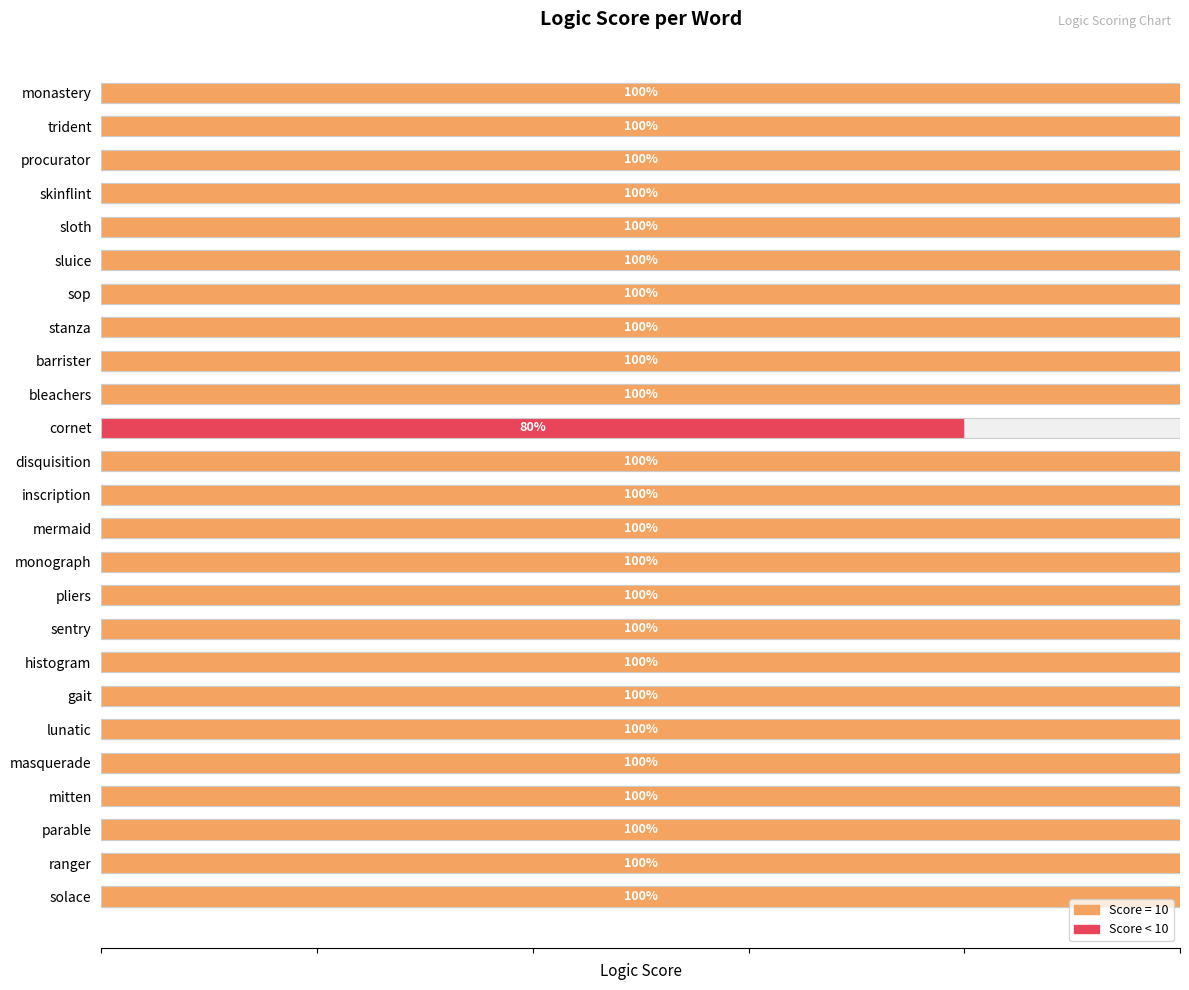

Count the number of data series in this chart.

1